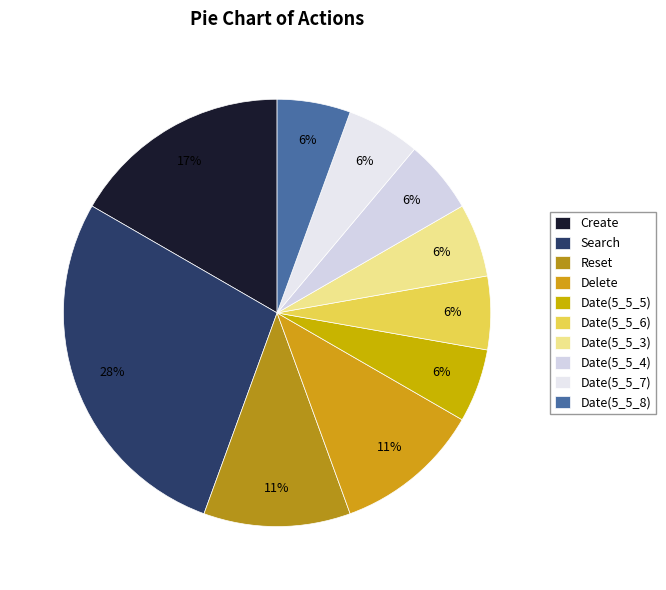

How many slices are in this pie chart?

10